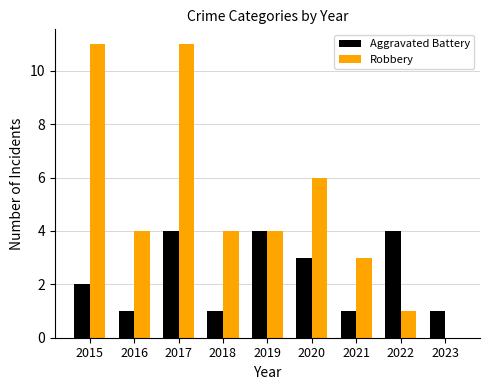

Which series changed the most between 2018 and 2019?

Aggravated Battery